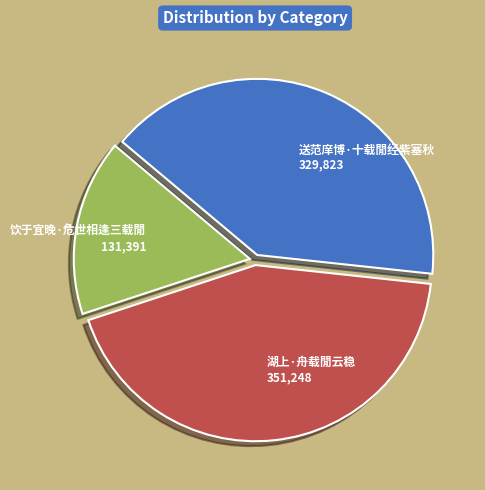

How many slices are in this pie chart?

3